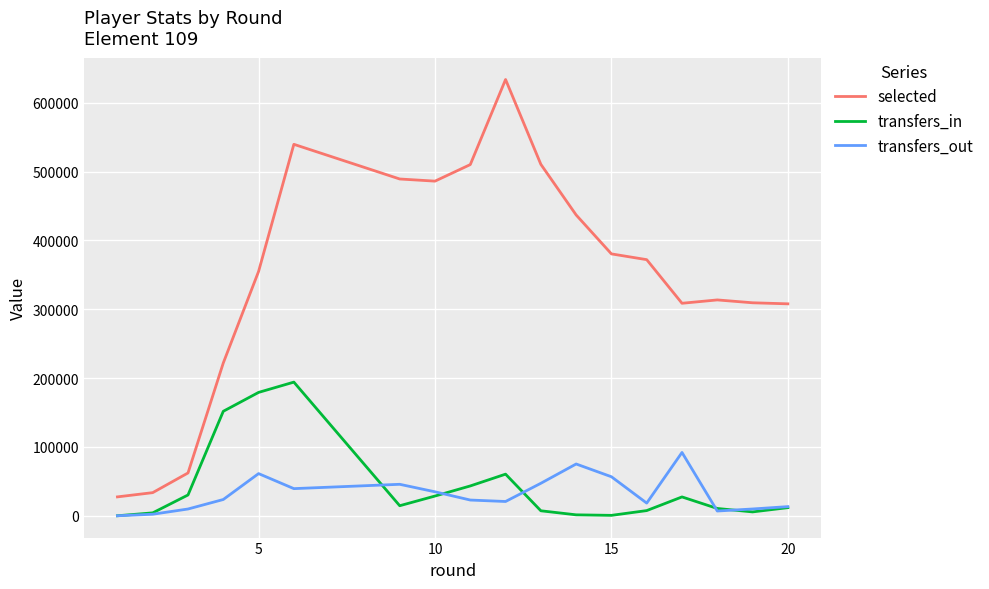

What is the lowest value of the selected series?

27438